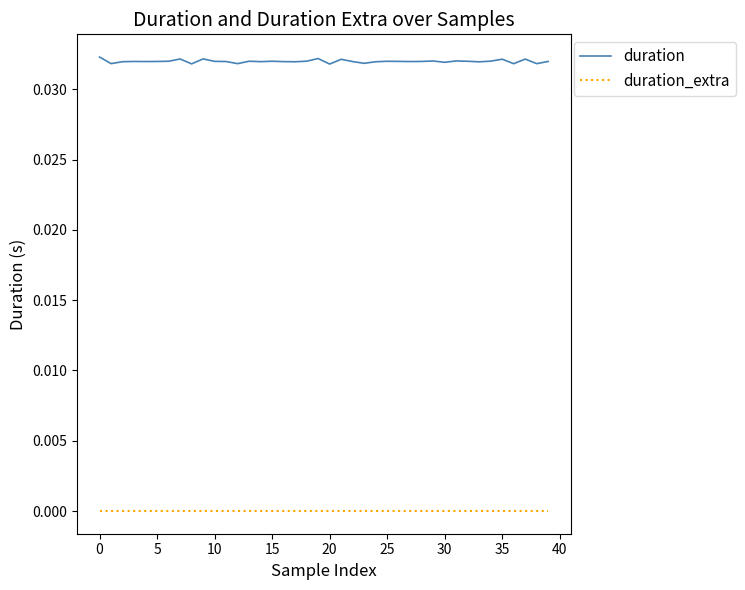

Rank the series by their maximum value, from lowest to highest.

duration_extra, duration